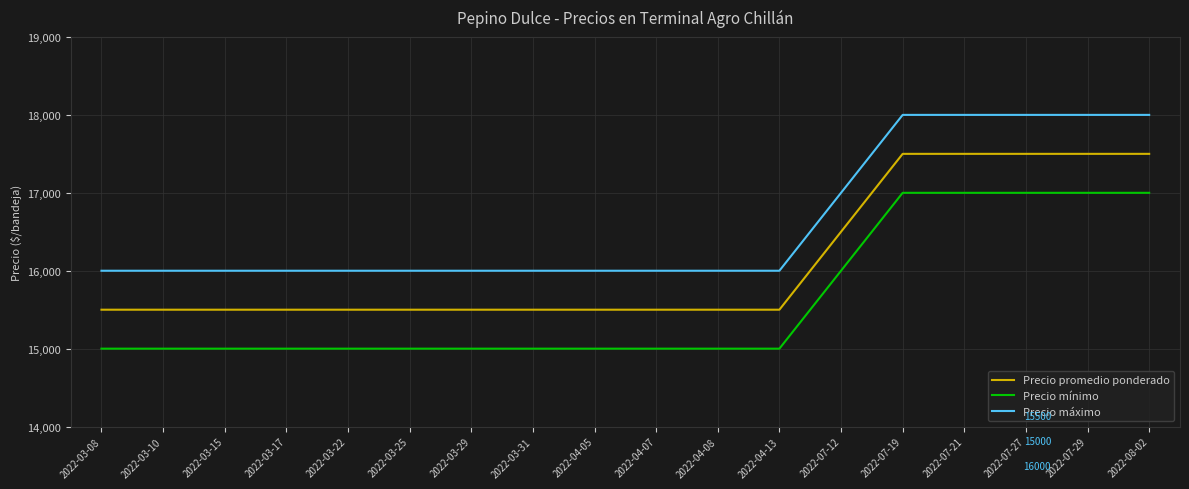

Does the chart display data point markers on the line(s)?

No